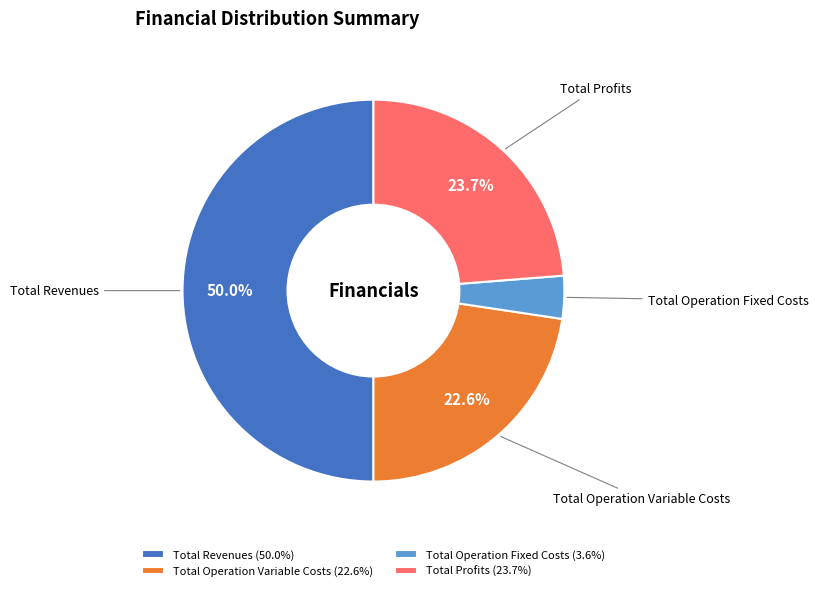

How much of the chart is everything except Total Profits (23.7%)?

76.3%